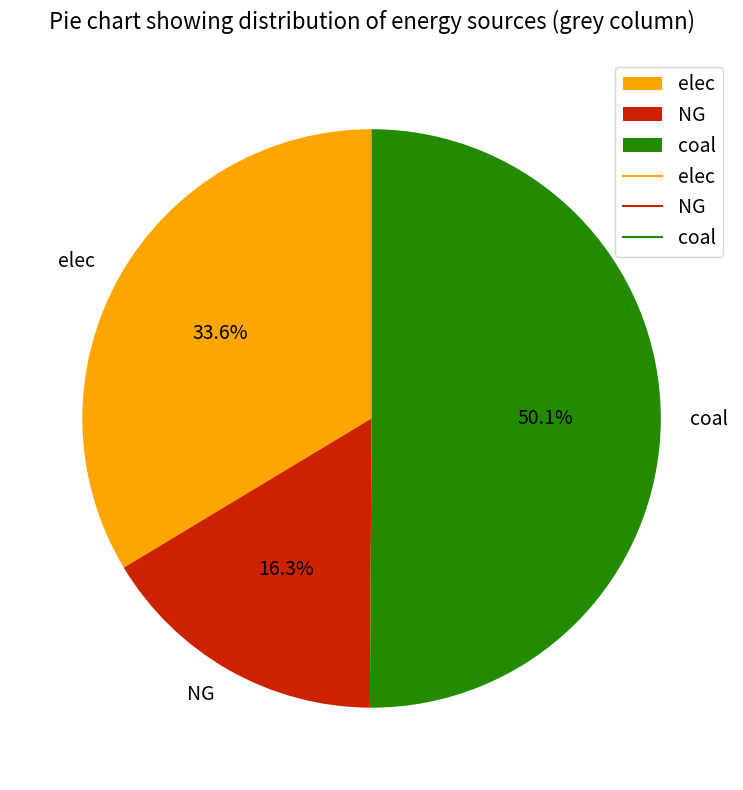

Count the number of slices in the pie.

3